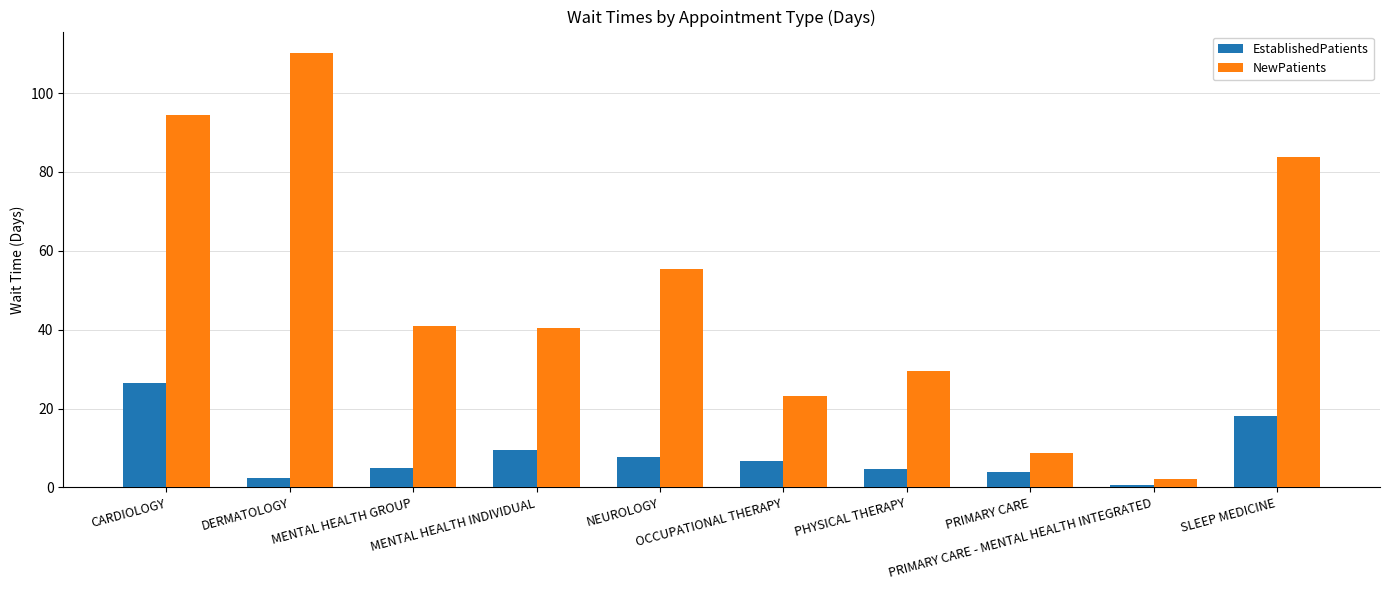

What is the smallest value displayed?

0.6